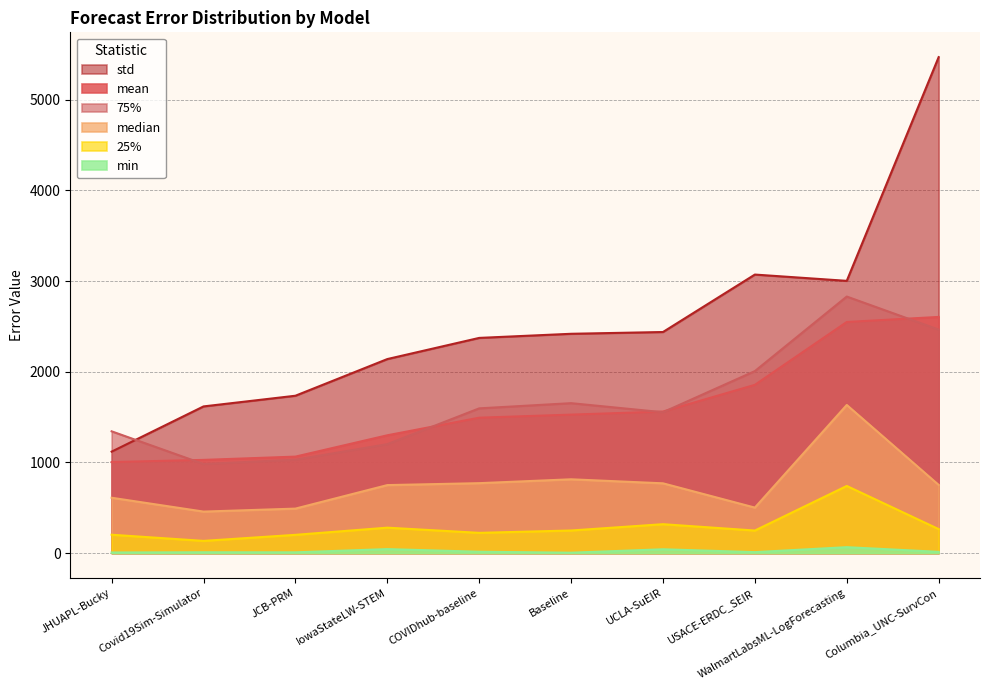

Which series has the largest range (max minus min)?

std